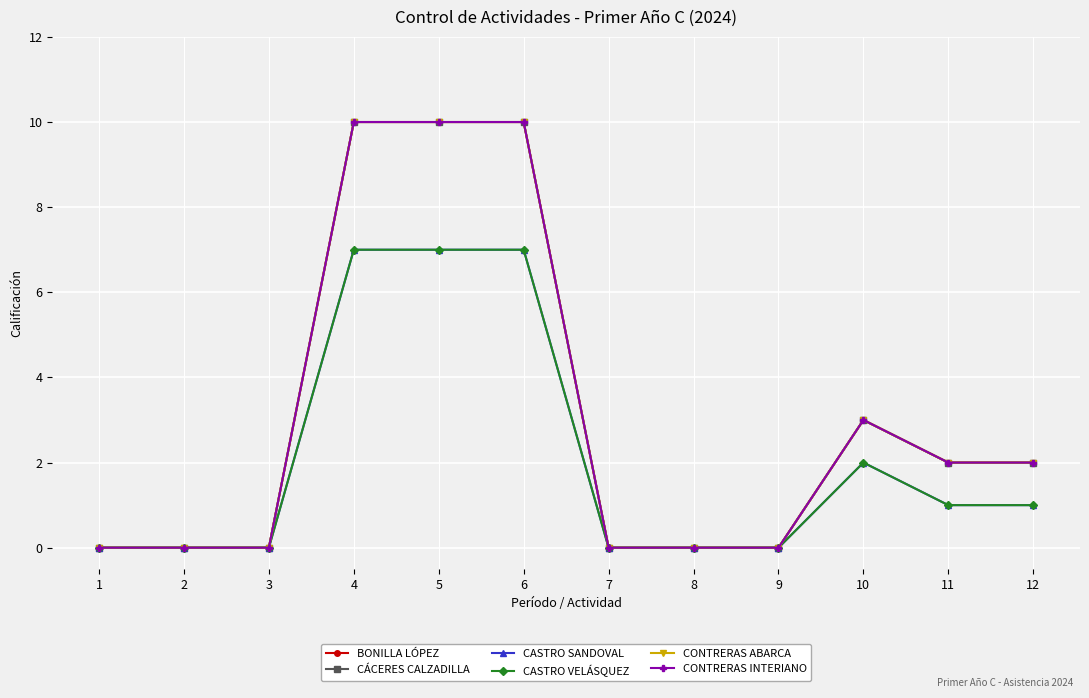

At which category is the sum across all series the highest?

4